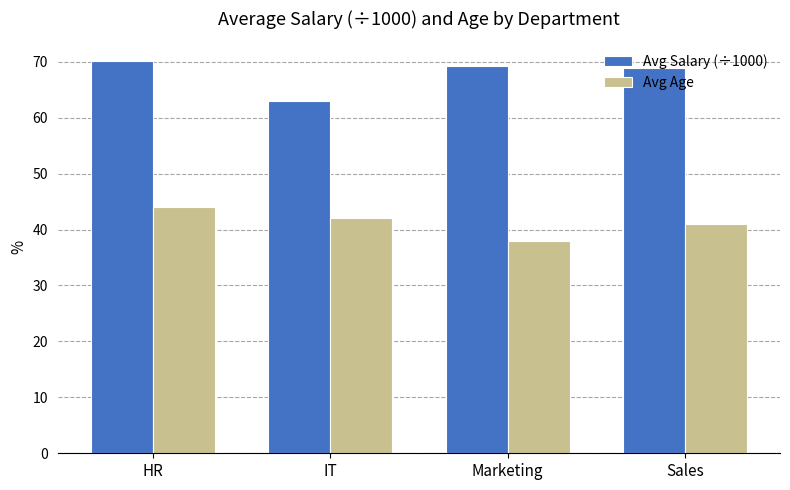

The Avg Age series shows 42.0 at IT. True or false?

True